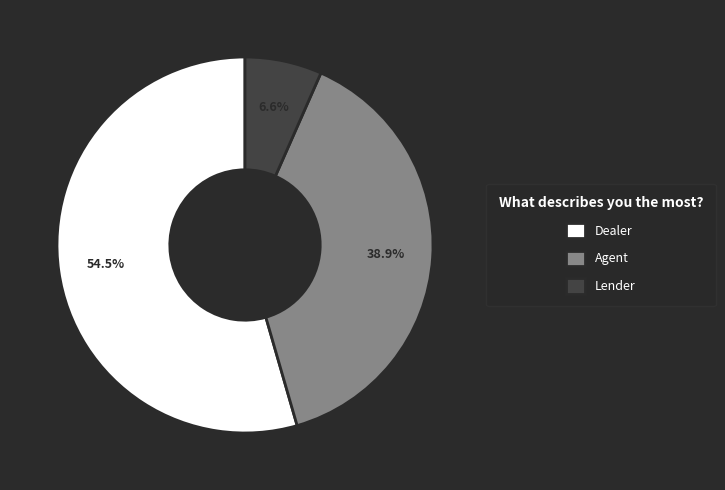

To the nearest percent, what is the average slice percentage?

33%